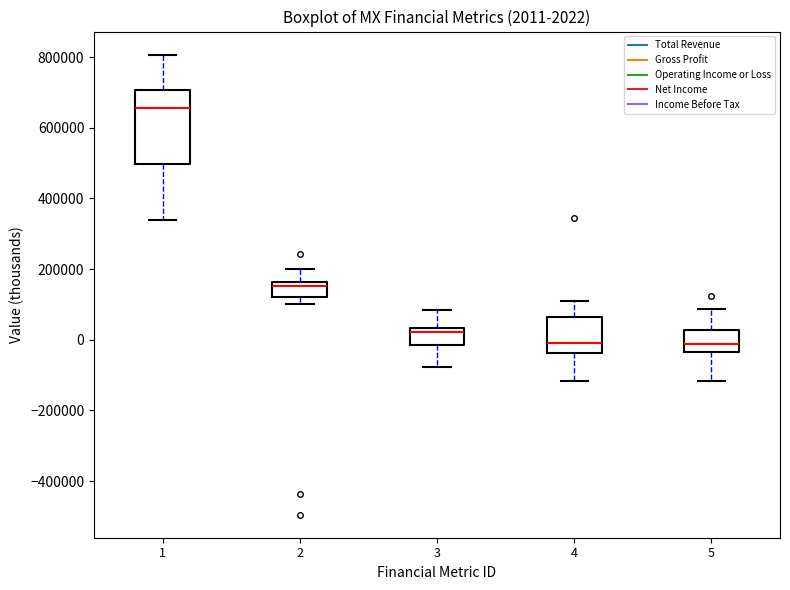

Which box's median line is the highest?

1